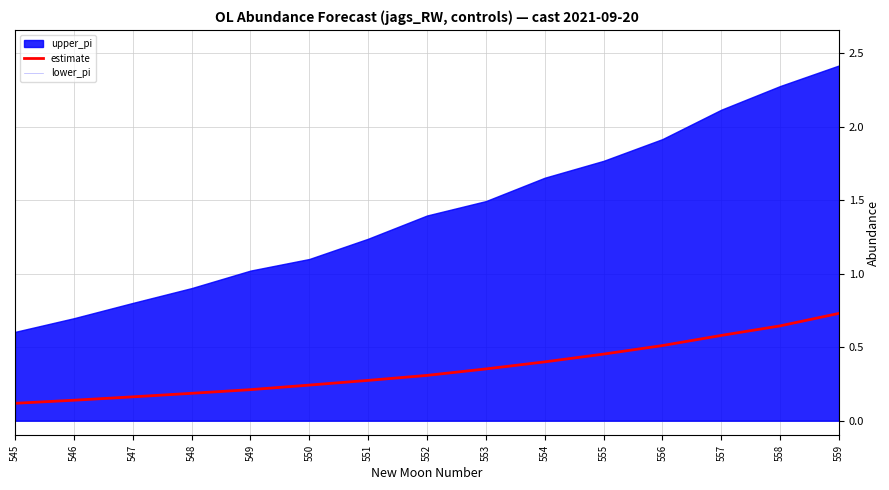

The value of estimate at 554 is 0.6. True or false?

False